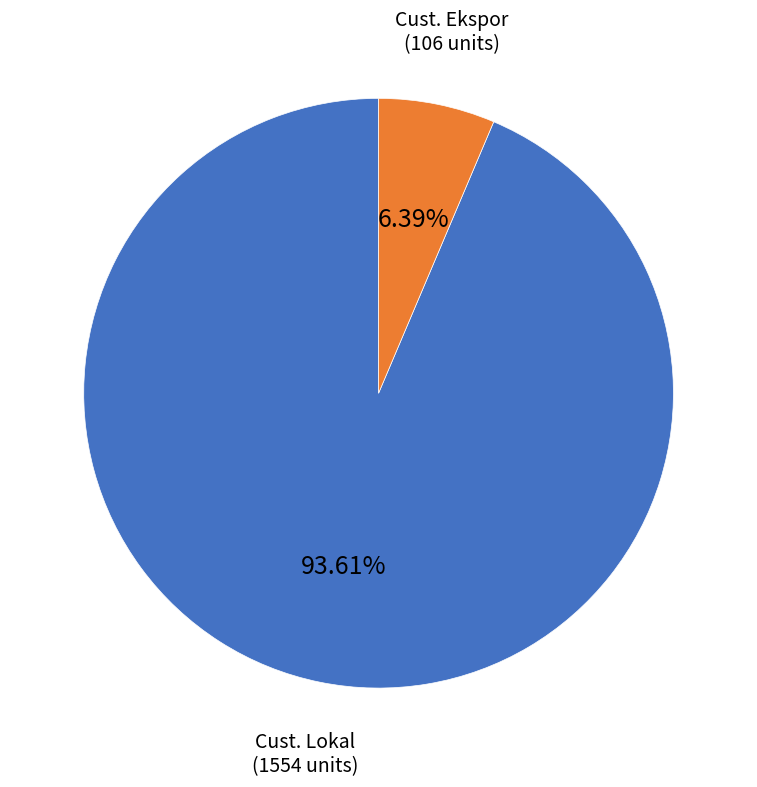

How many slices are in this pie chart?

2